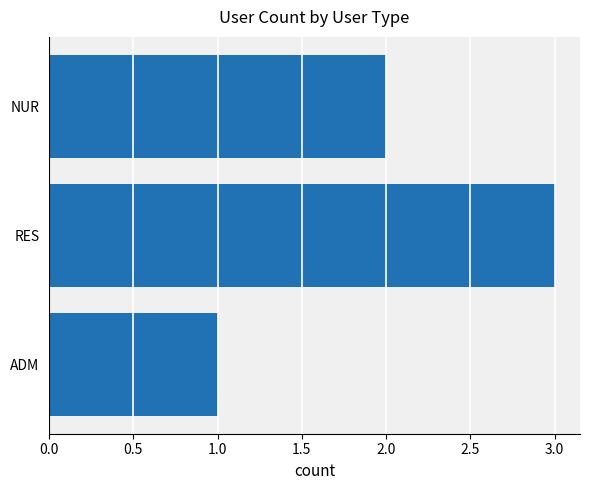

The chart shows a value of 4 at RES. True or false?

False